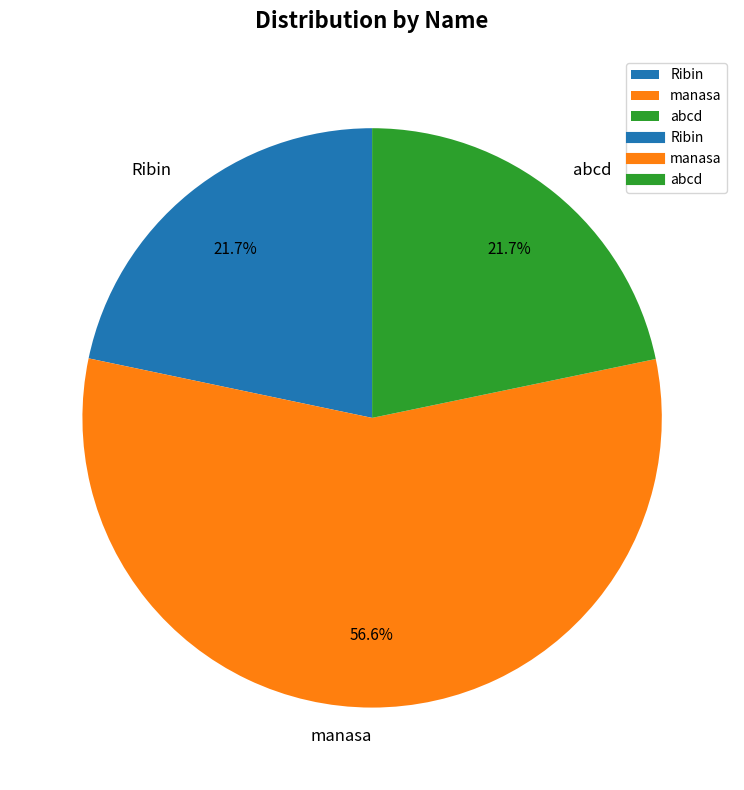

Which slice is the largest?

manasa